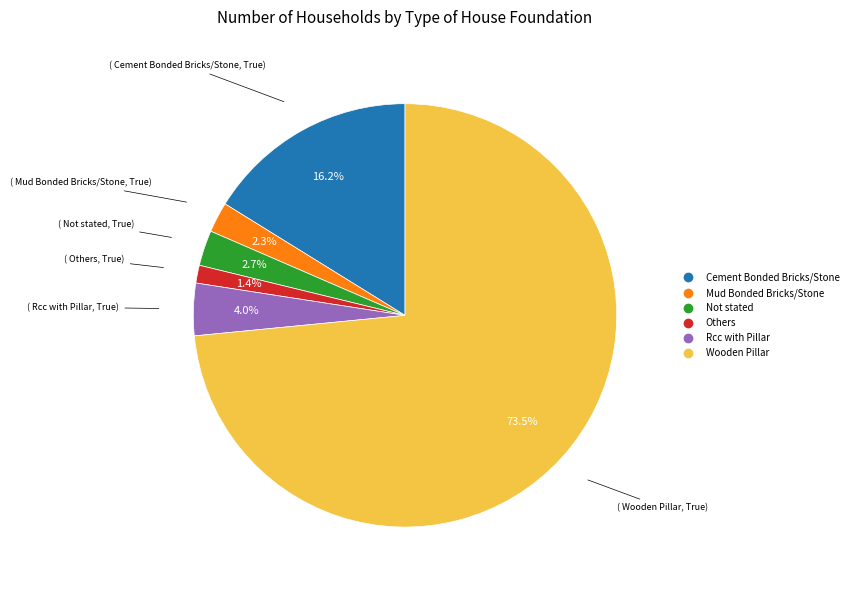

Which slice represents more than half of the pie?

Wooden Pillar